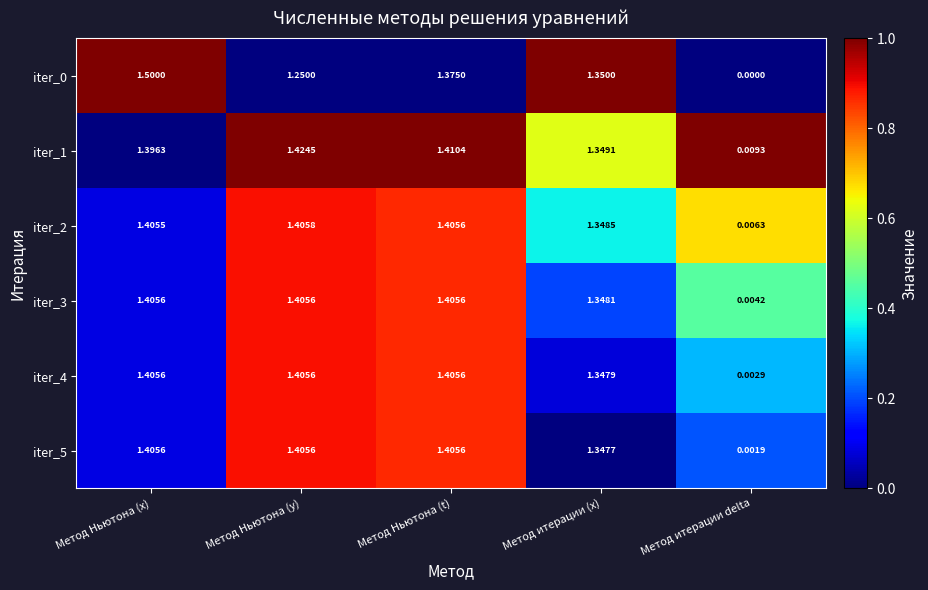

At which label does iter_5 reach its minimum?

Метод итерации delta